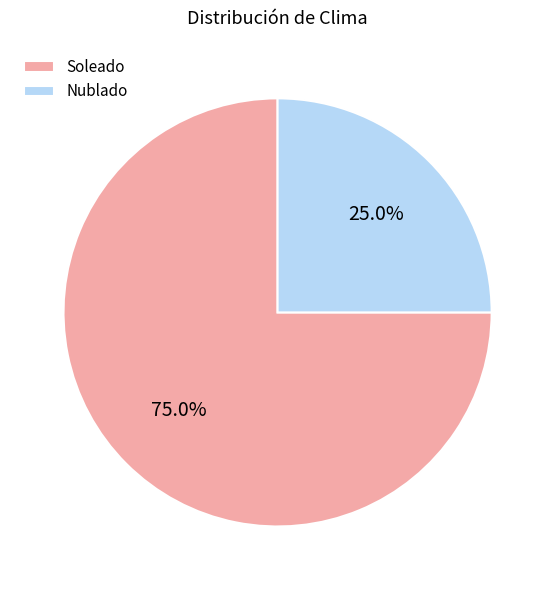

Rank the categories by value from highest to lowest.

Soleado, Nublado